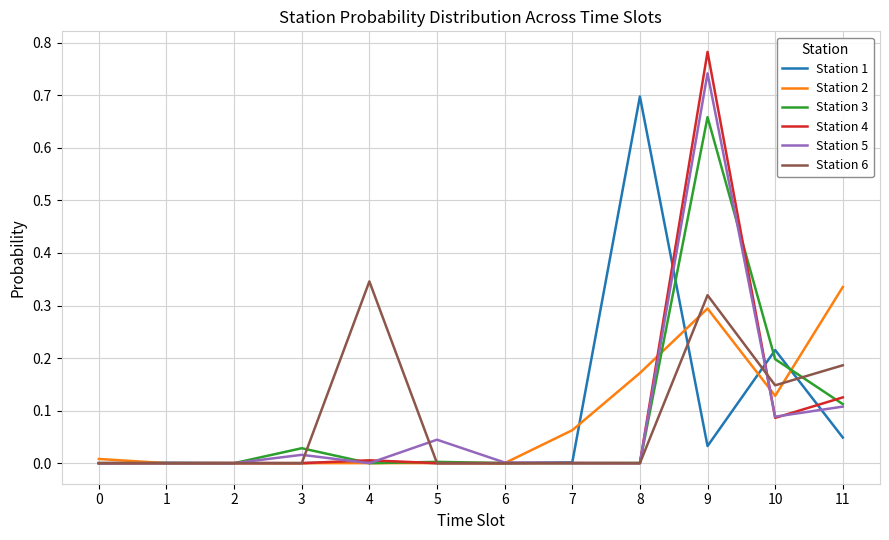

At which category is the sum across all series the highest?

9